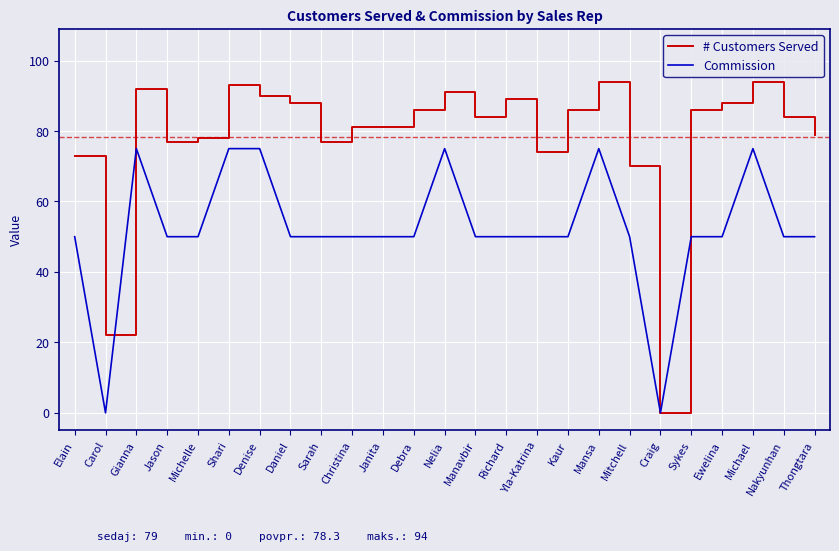

Rank the series by their average value, from lowest to highest.

Commission, # Customers Served